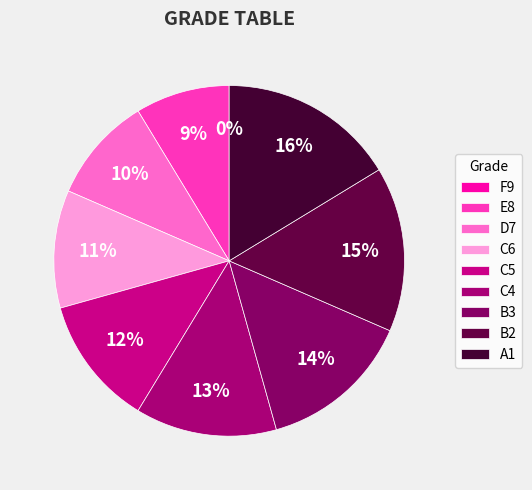

Combined, what portion of the pie is B3 and C5?

26.1%